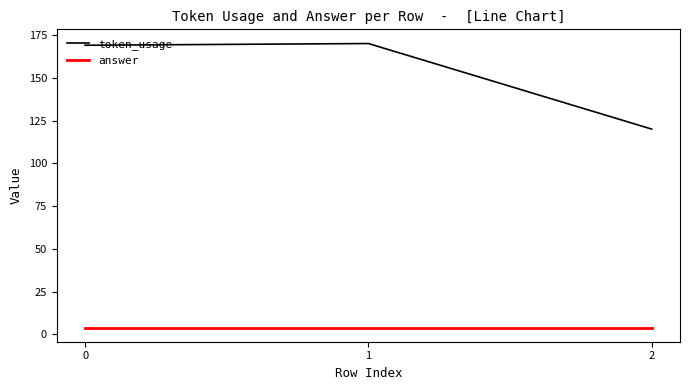

Reading left to right, transcribe all the data shown in this chart.

token_usage: 169	170	120
answer: 4	4	4